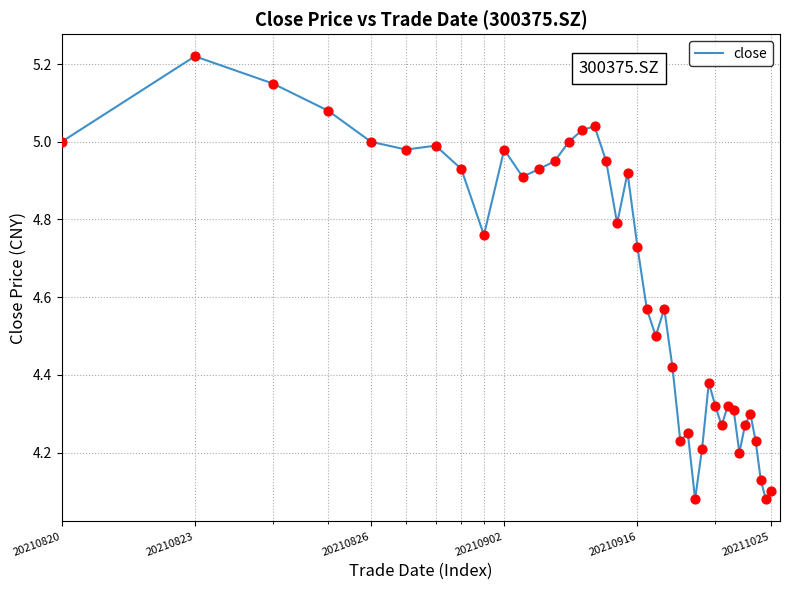

What is the difference between the maximum and minimum values?

1.1